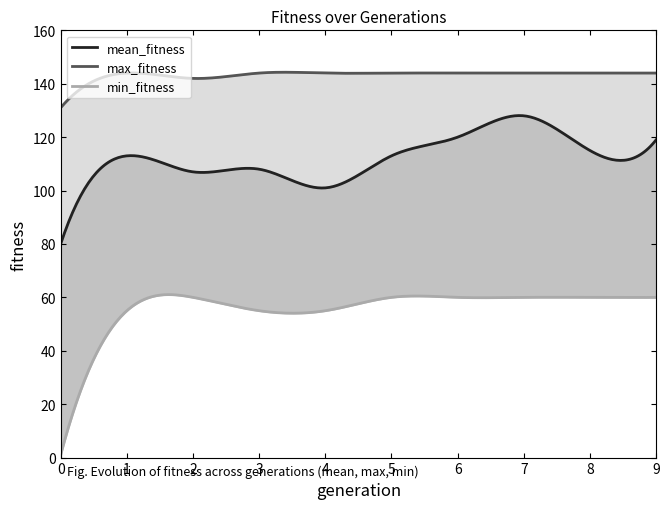

Between 5 and 0, which is larger?

5